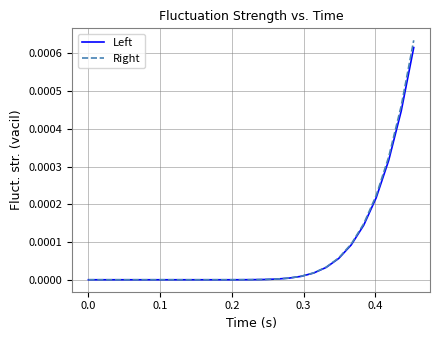

Which series has the widest spread of values?

Right